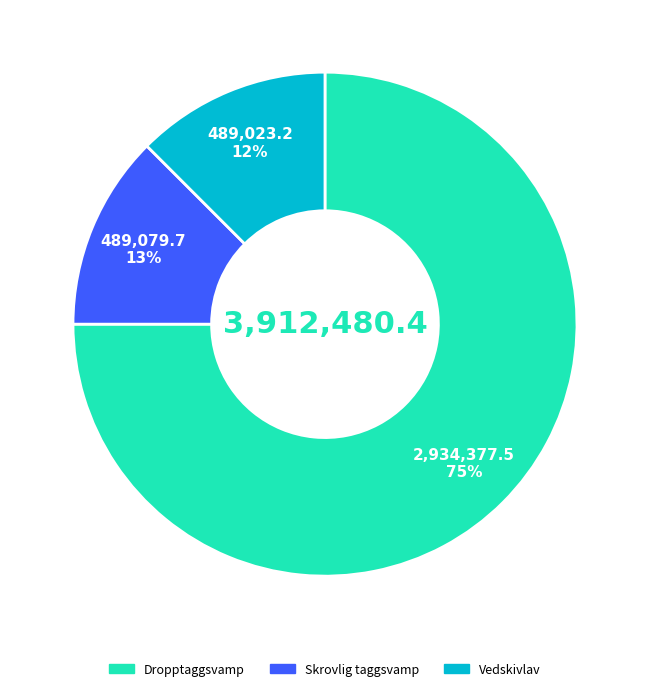

To the nearest percent, what is the average slice percentage?

33%